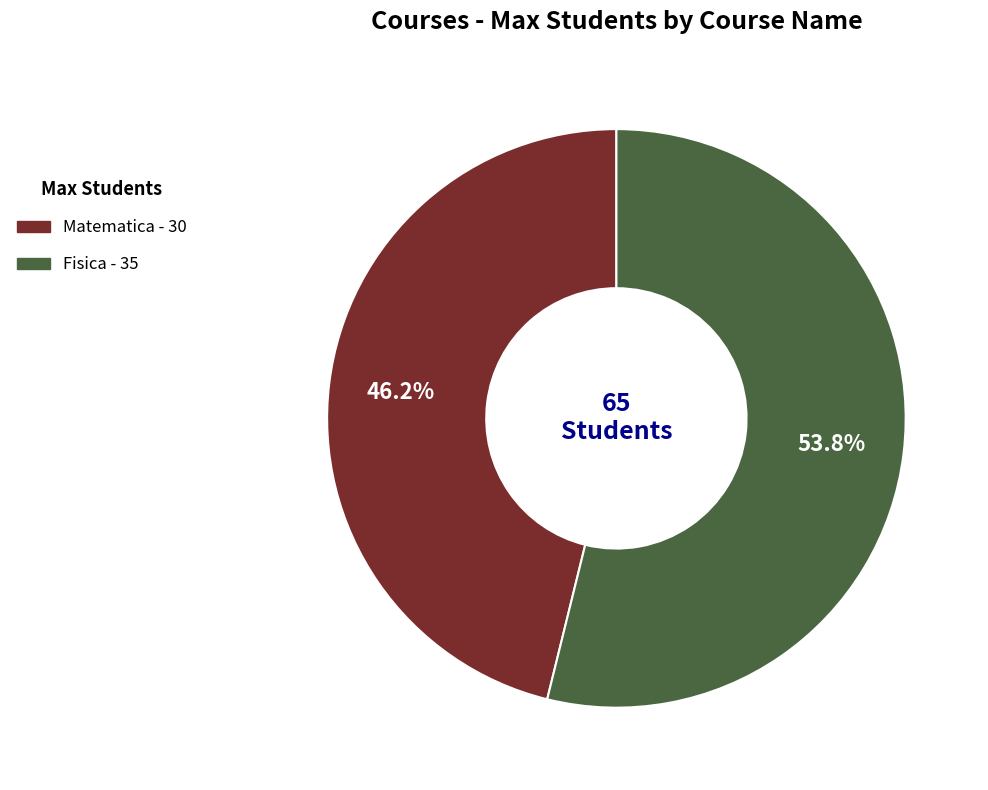

What is the smallest slice in the pie chart?

Matematica